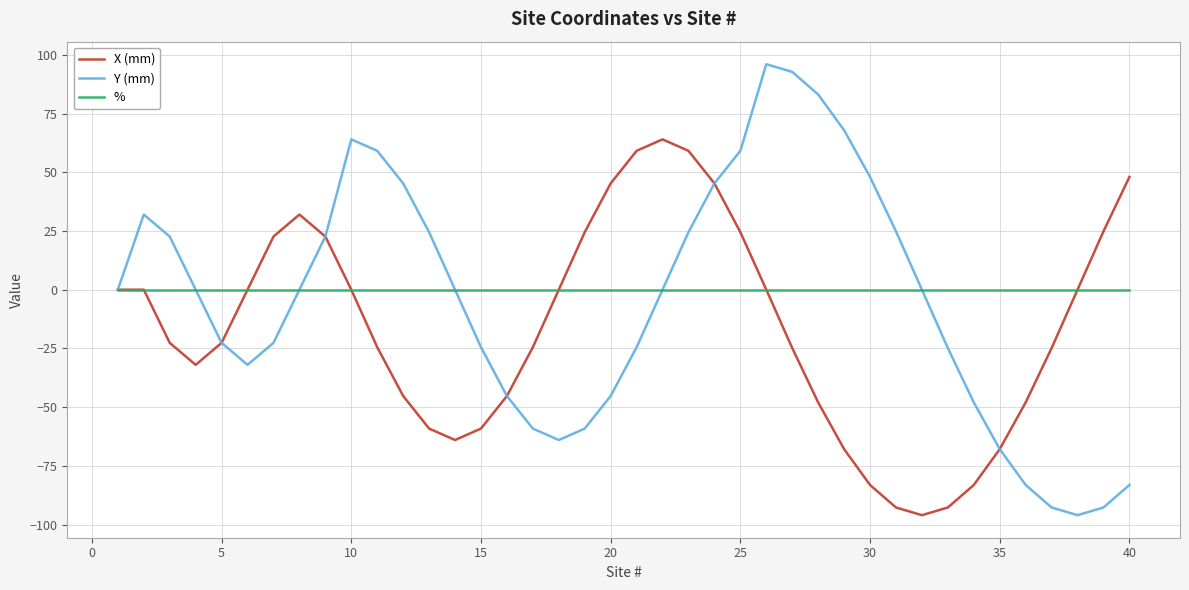

What is the greatest value displayed?

96.0